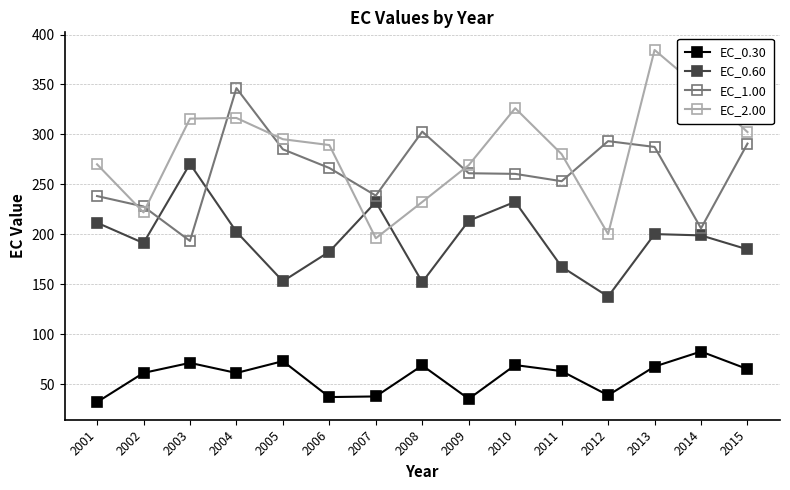

The EC_0.60 series shows 211.6 at 2001. True or false?

True